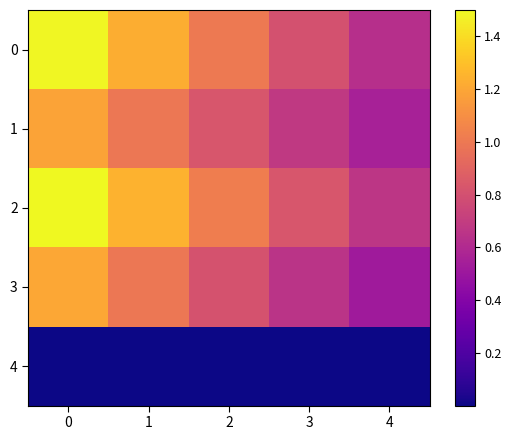

Reading left to right, what are all the values shown in this chart?

0: 0=1.5	1=1.2	2=1.0	3=0.8	4=0.6
1: 0=1.2	1=1.0	2=0.8	3=0.7	4=0.6
2: 0=1.5	1=1.2	2=1.0	3=0.8	4=0.7
3: 0=1.2	1=1.0	2=0.8	3=0.7	4=0.5
4: 0=0.0	1=0.0	2=0.0	3=0.0	4=0.0